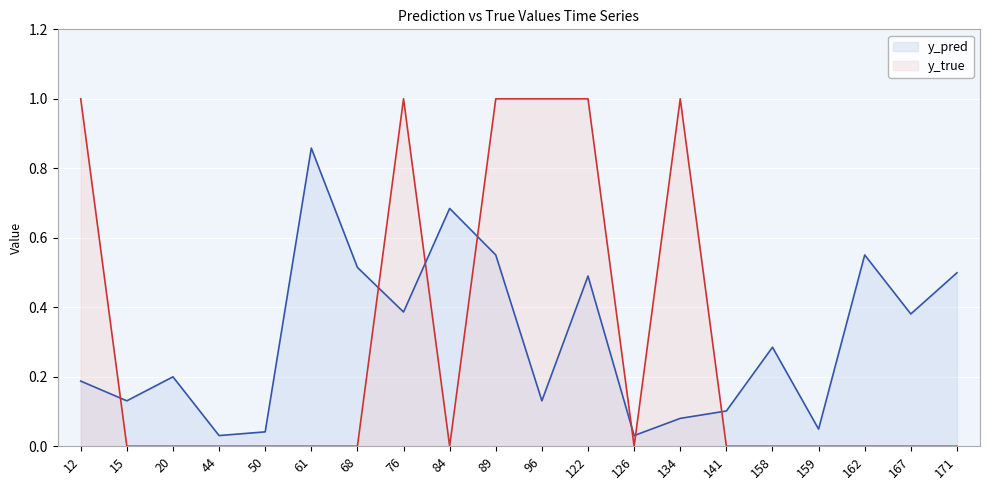

True or false: y_true and y_pred cross at least once.

True